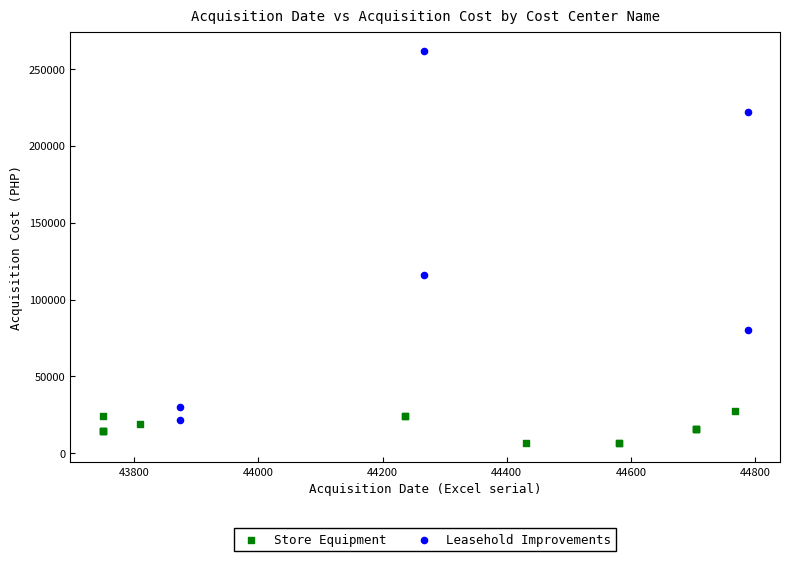

Which series has the largest Y range (max minus min)?

Leasehold Improvements